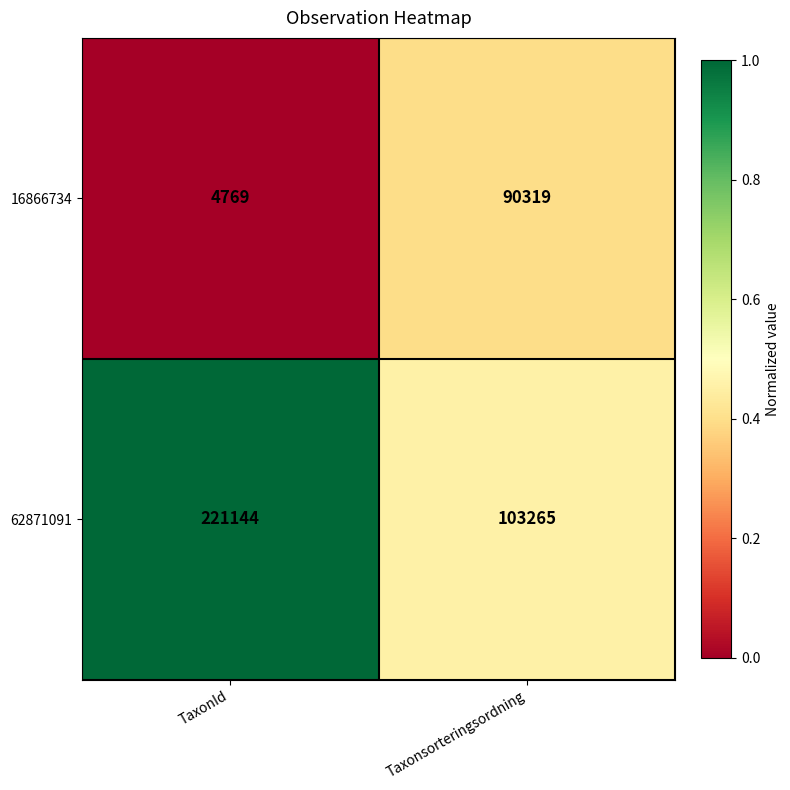

What is the difference between the highest and lowest values at TaxonId?

216375